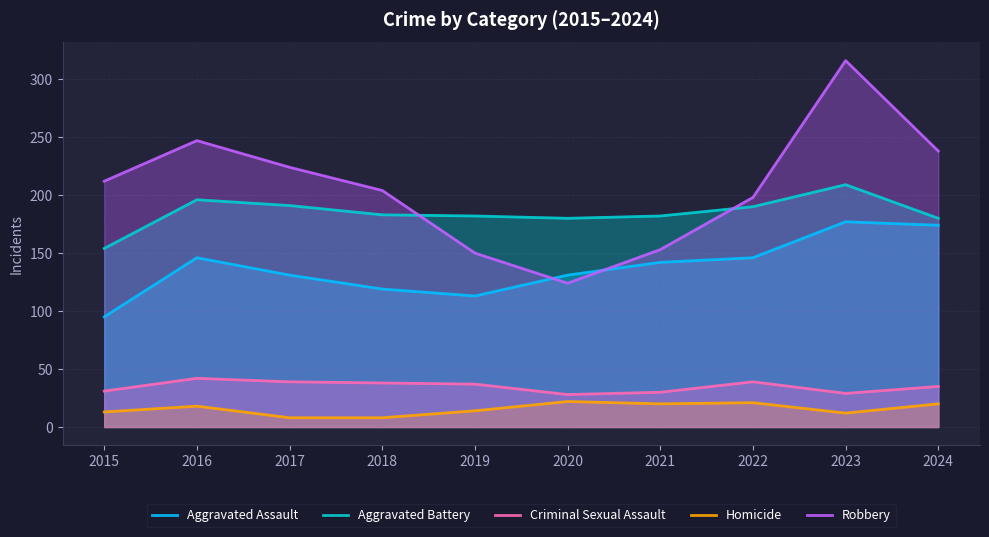

What is the maximum value for Robbery?

316